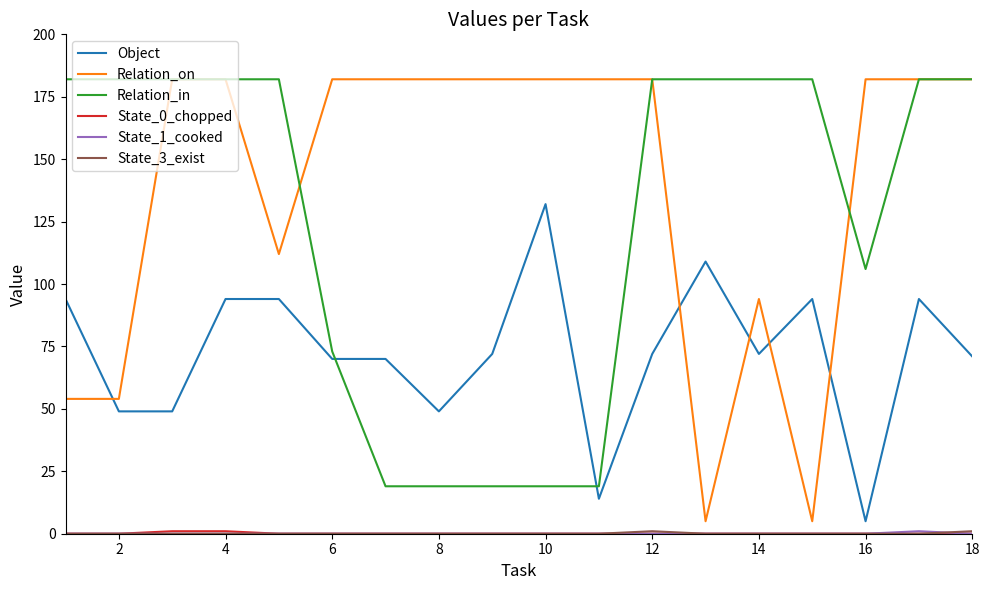

What is the maximum value shown in the chart?

182